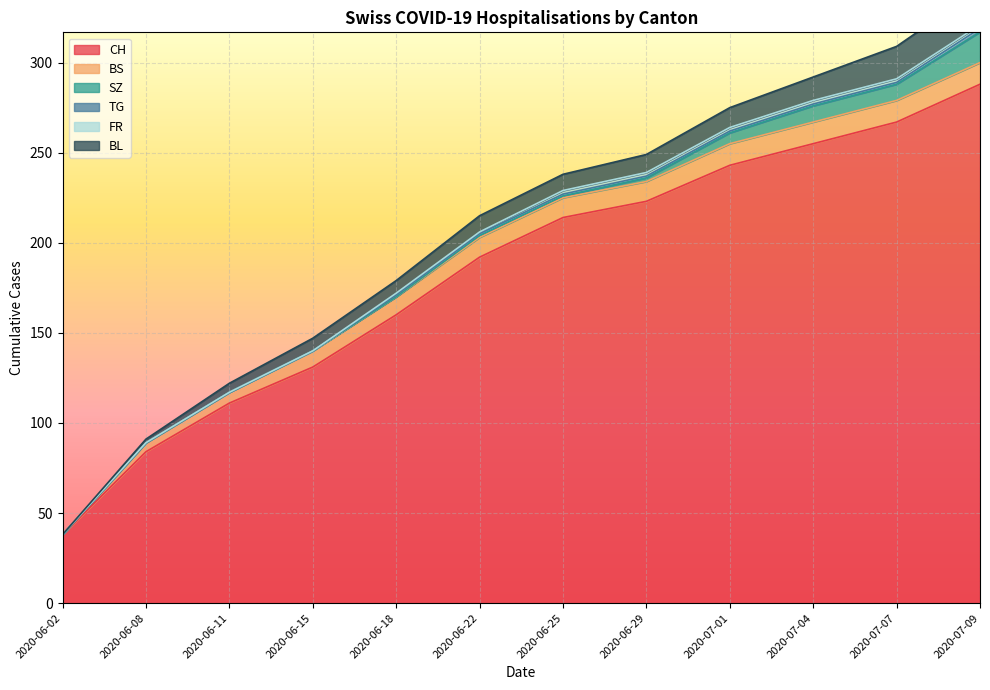

Reading right to left, list all the values displayed in this chart.

CH: 288	267	255	243	223	214	192	160	131	111	84	38
BS: 12	12	12	12	11	11	11	10	9	6	5	0
SZ: 17	9	9	6	2	1	1	0	0	0	0	0
TG: 2	1	1	1	1	1	1	1	0	0	0	0
FR: 2	2	2	2	2	2	1	1	0	0	0	0
BL: 20	18	13	11	10	9	9	7	7	5	2	0